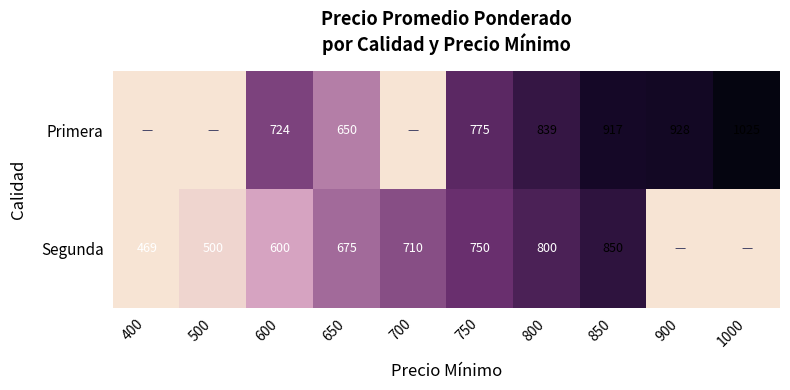

Rank the series at 600 from lowest to highest value.

Segunda, Primera